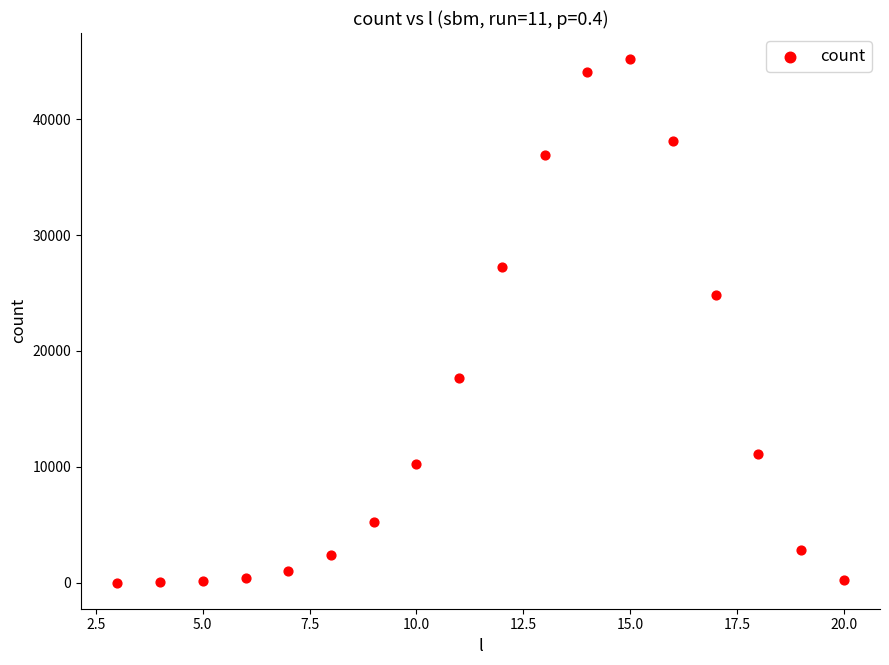

What Y value in the scatter plot is closest to 22598?

24827